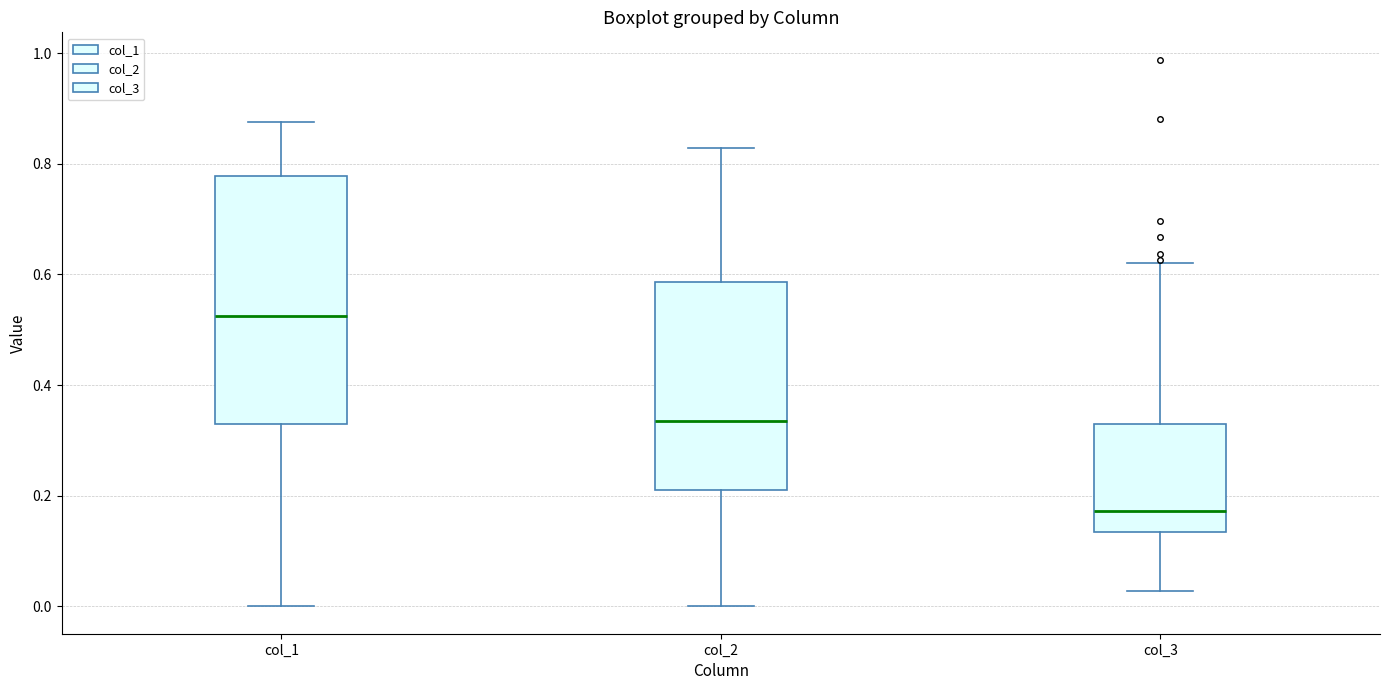

Which box's median line is the lowest?

col_3